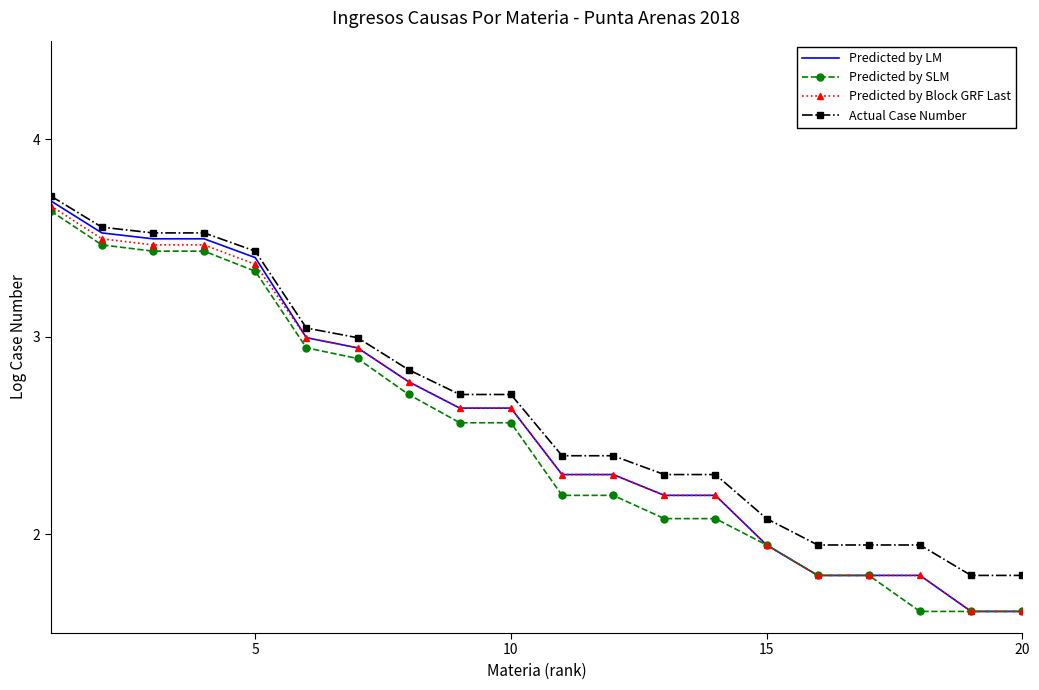

What are all the series names shown in the legend?

Predicted by LM, Predicted by SLM, Predicted by Block GRF Last, Actual Case Number